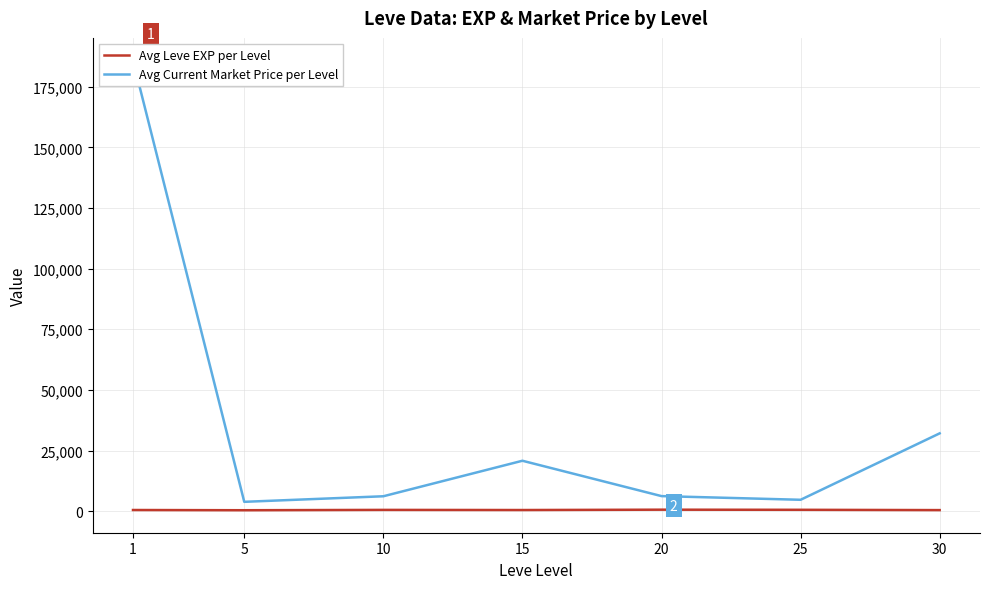

Which category has the lowest value across all series?

5